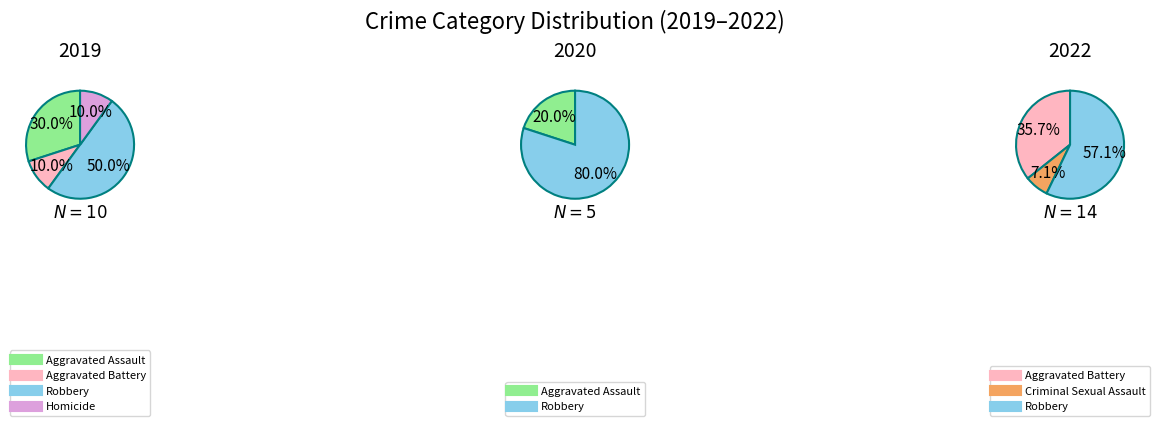

What portion of the pie excludes 3?

90.0%